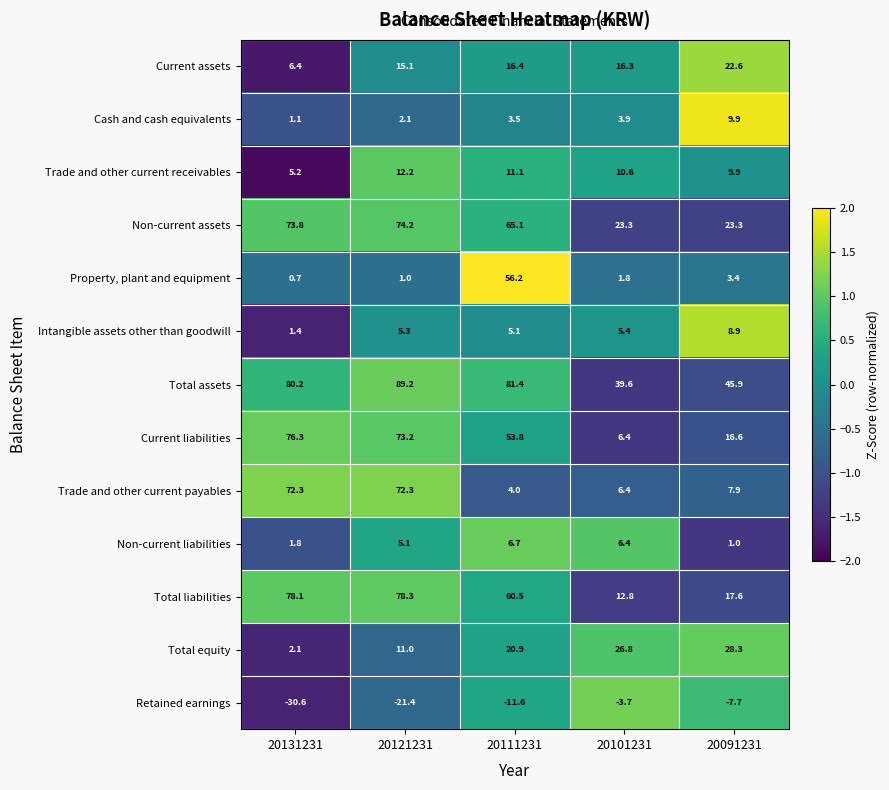

What is the spread (max minus min) of values at 20101231?

43.3